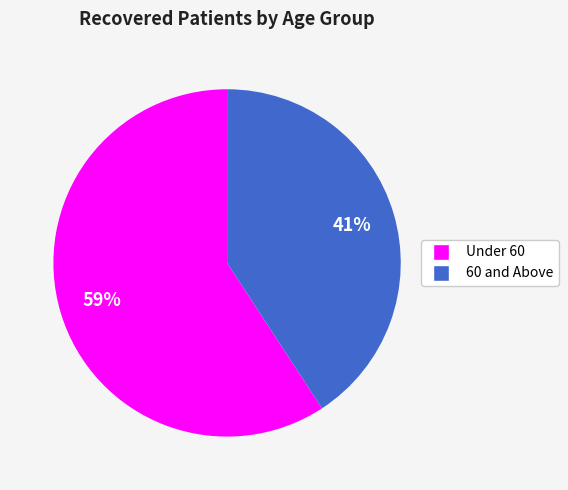

To the nearest percent, what is the average slice percentage?

50%